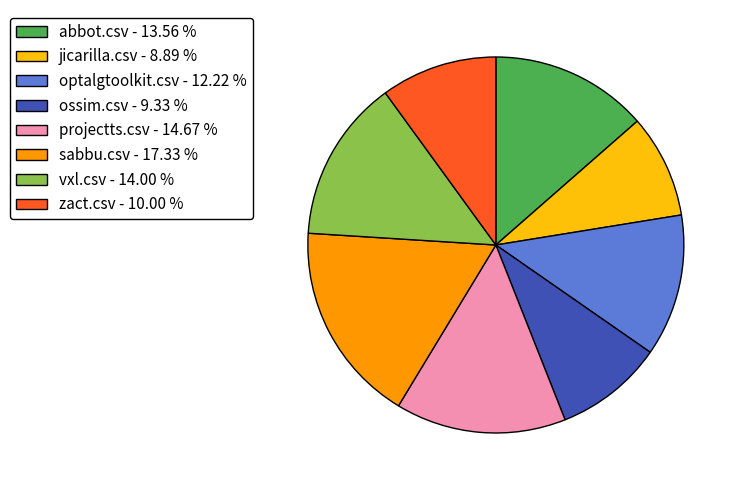

Between jicarilla.csv - 8.89 % and sabbu.csv - 17.33 %, which is larger?

sabbu.csv - 17.33 %